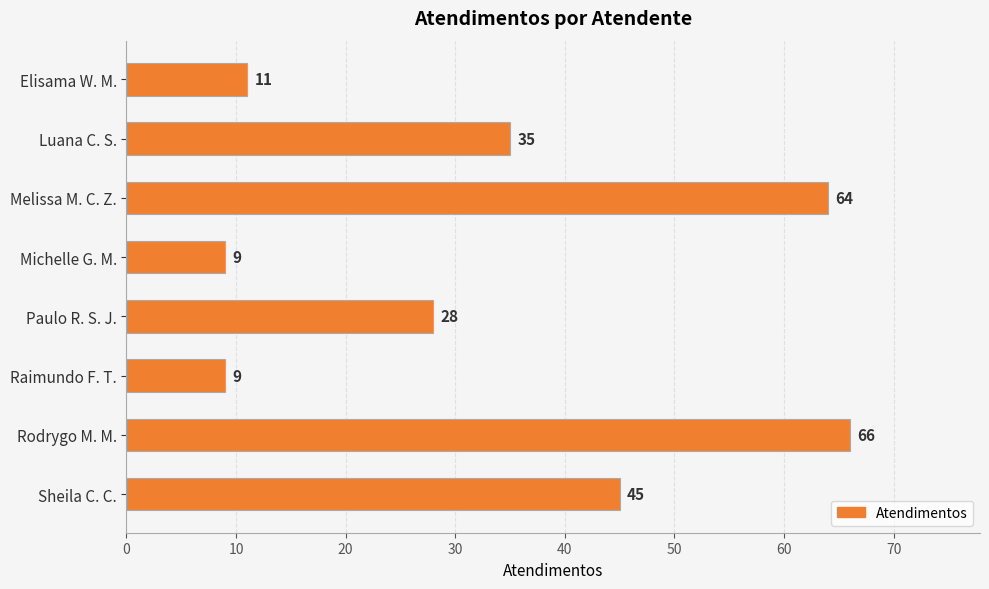

True or false: the data shows 11 at Elisama W. M..

True